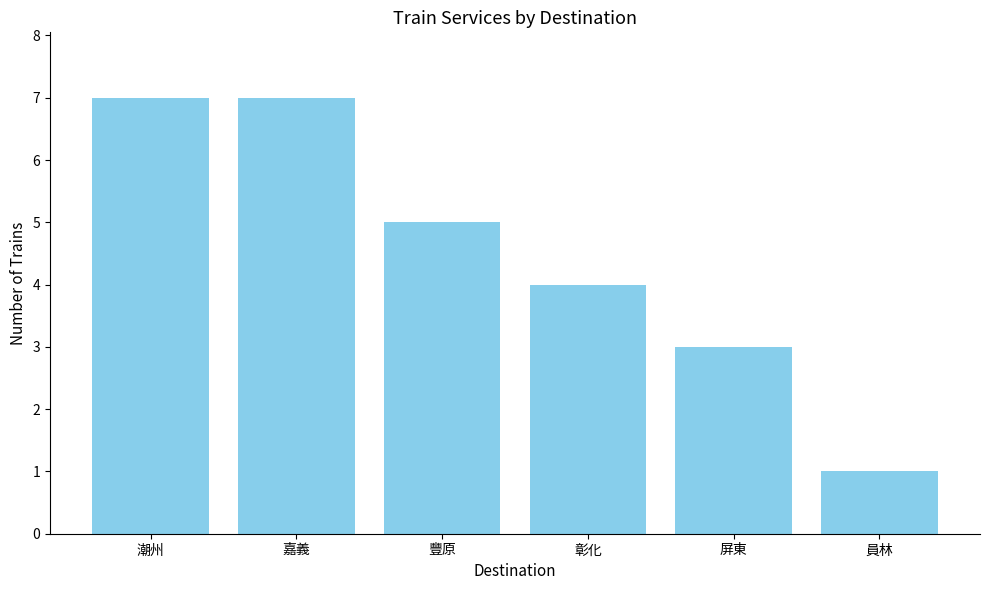

What is the sum of all values?

27